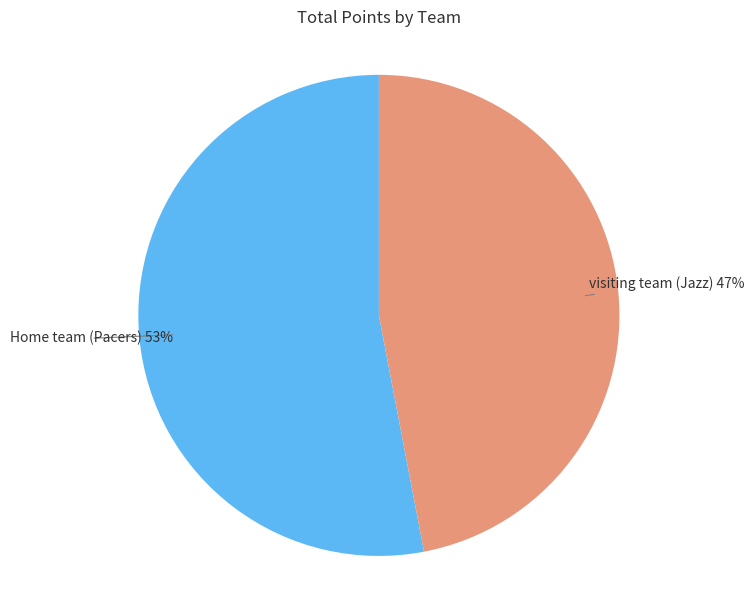

How many slices are in this pie chart?

2